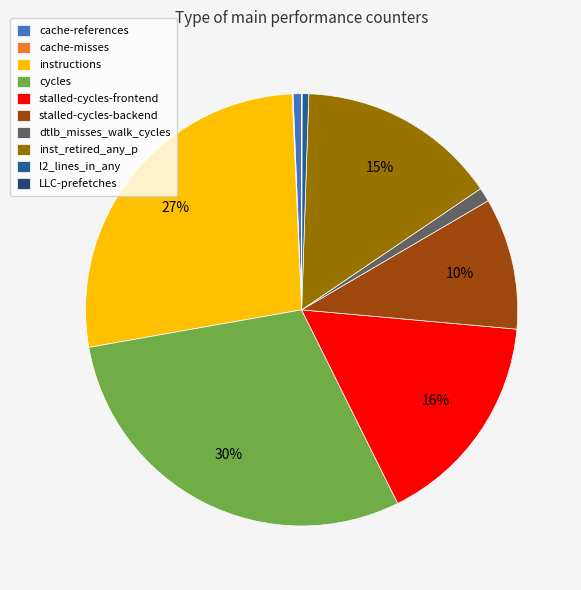

True or false: LLC-prefetches accounts for 0% of the total.

True